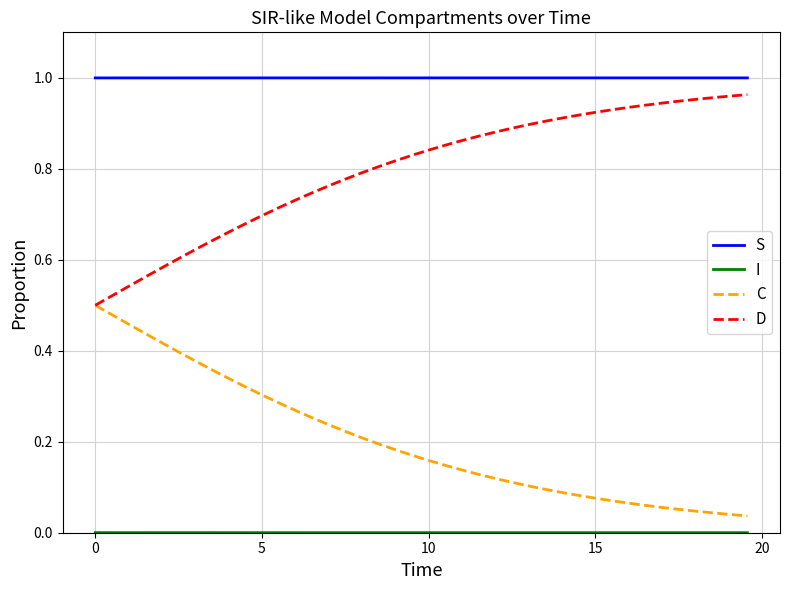

True or false: S and D intersect in this chart.

False